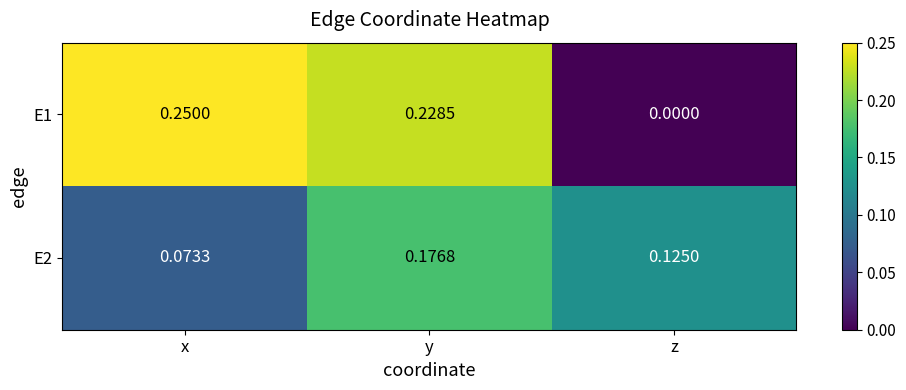

At which label is E1 closest to 0?

z